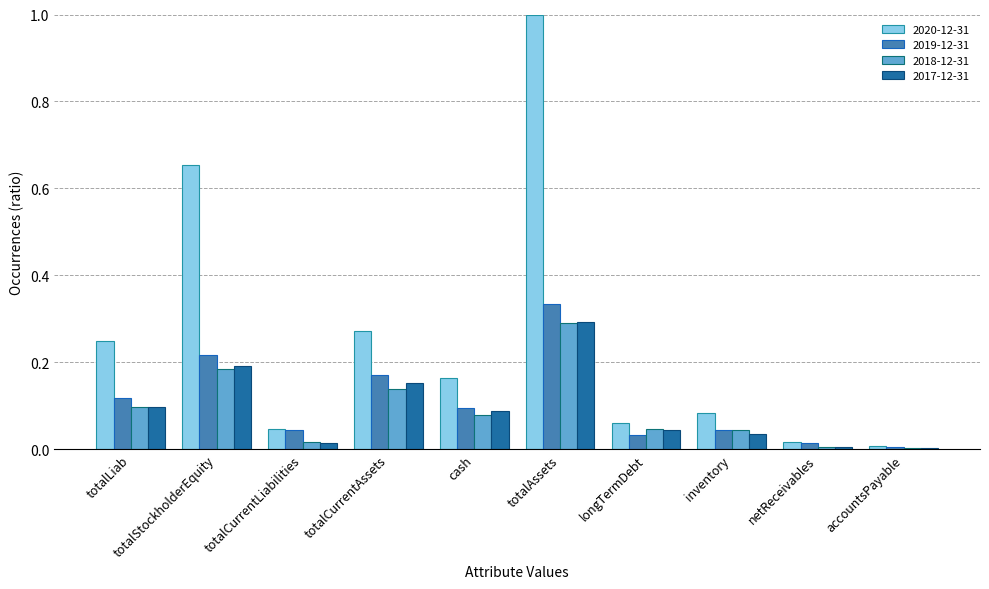

Which category has the highest value in the 2020-12-31 series?

totalAssets